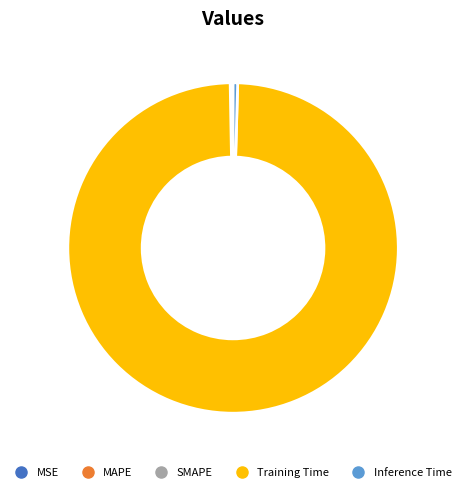

Which category has the biggest portion of the pie?

Training Time